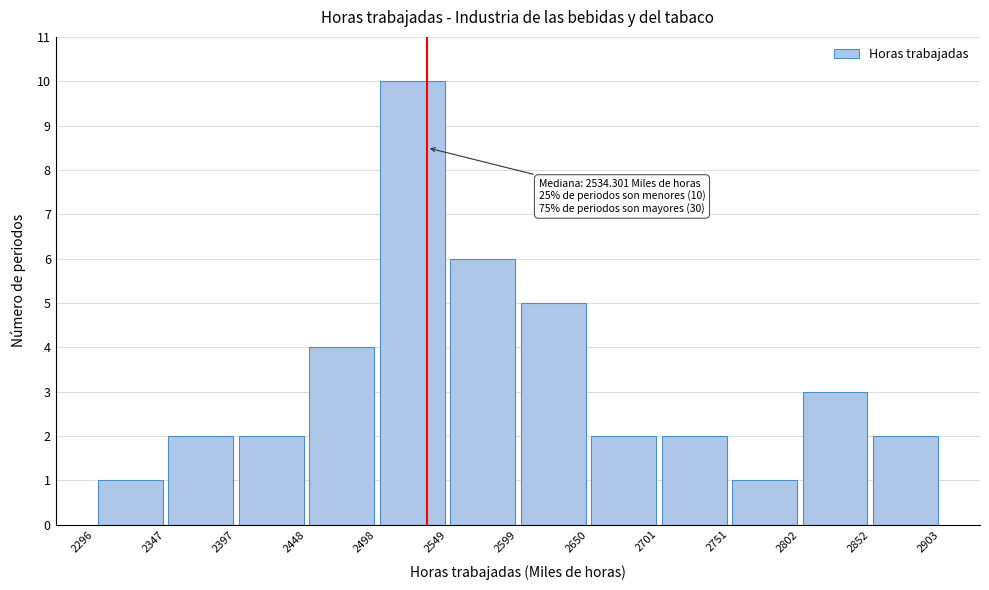

Which range on the x-axis has the tallest bar?

2498 to 2549